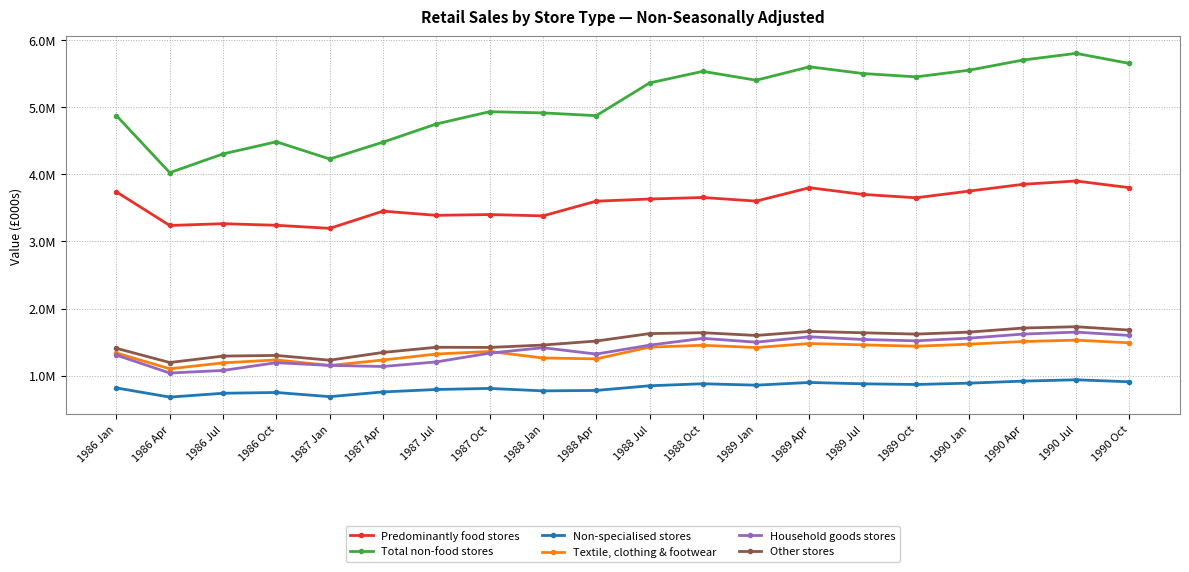

Does the chart have visible grid lines?

Yes